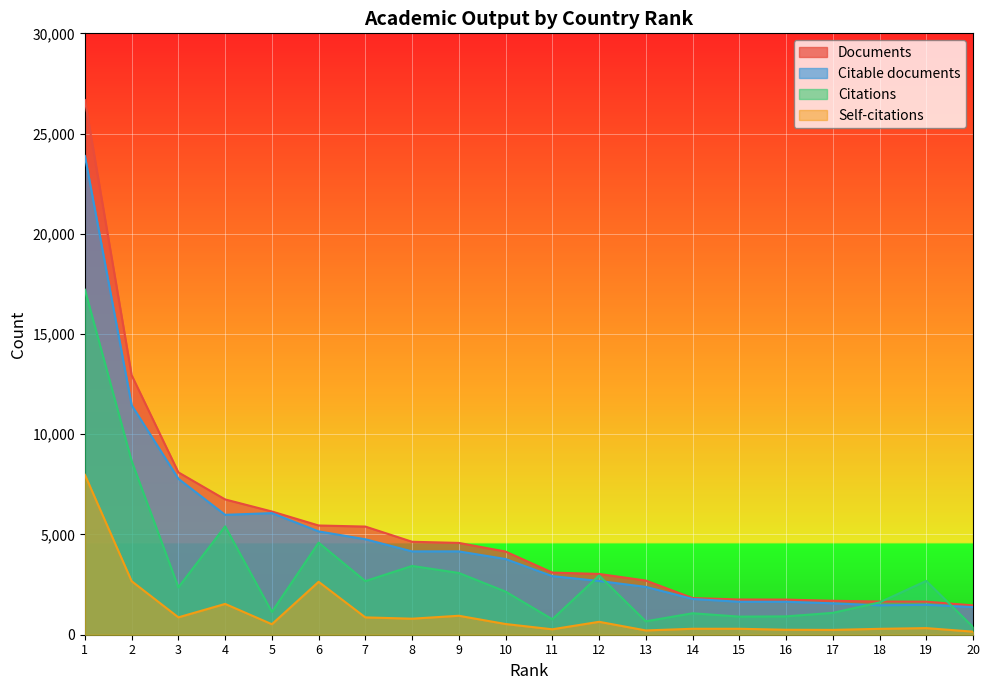

List the labels in order of Self-citations value, smallest first.

20, 13, 17, 16, 11, 18, 14, 15, 19, 5, 10, 12, 8, 7, 3, 9, 4, 6, 2, 1